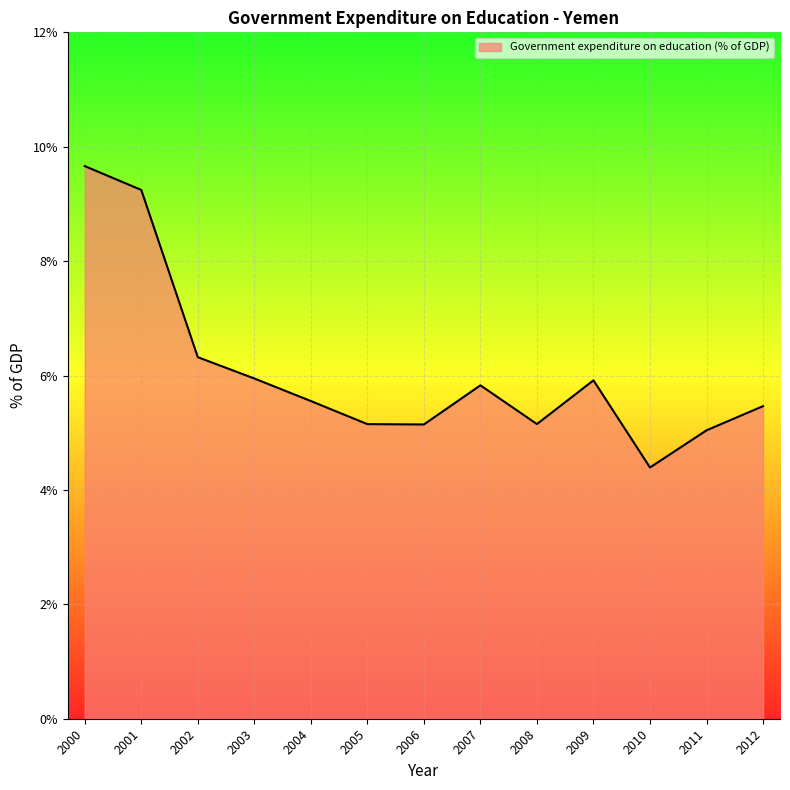

Count the number of categories in the chart.

13